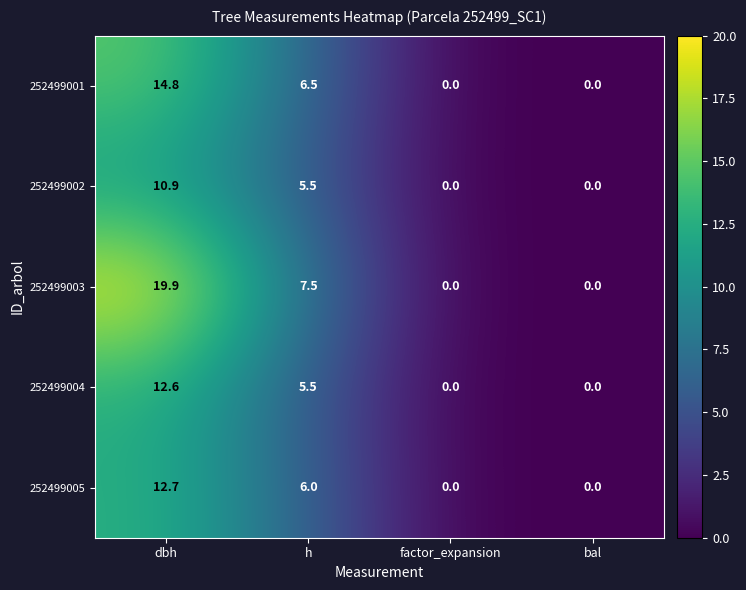

At which label is 252499004 closest to 6?

h